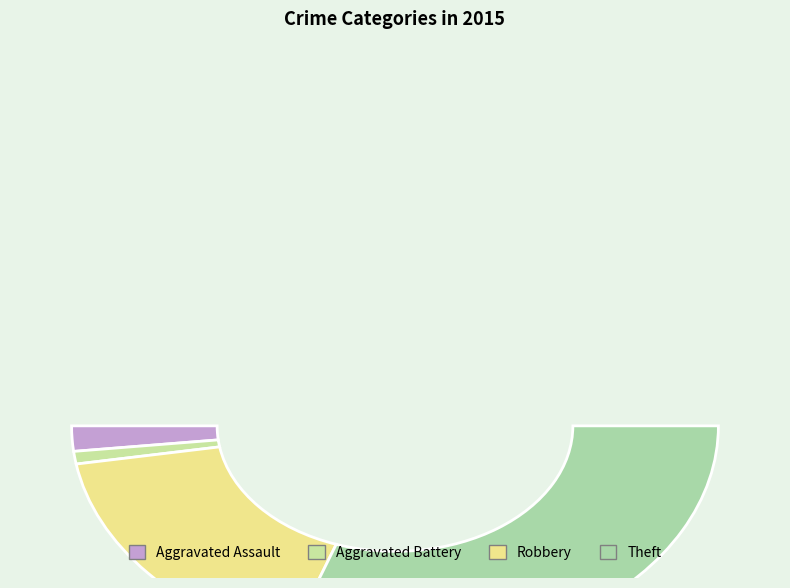

What is the ratio of the value at Robbery to the value at Theft?

0.6